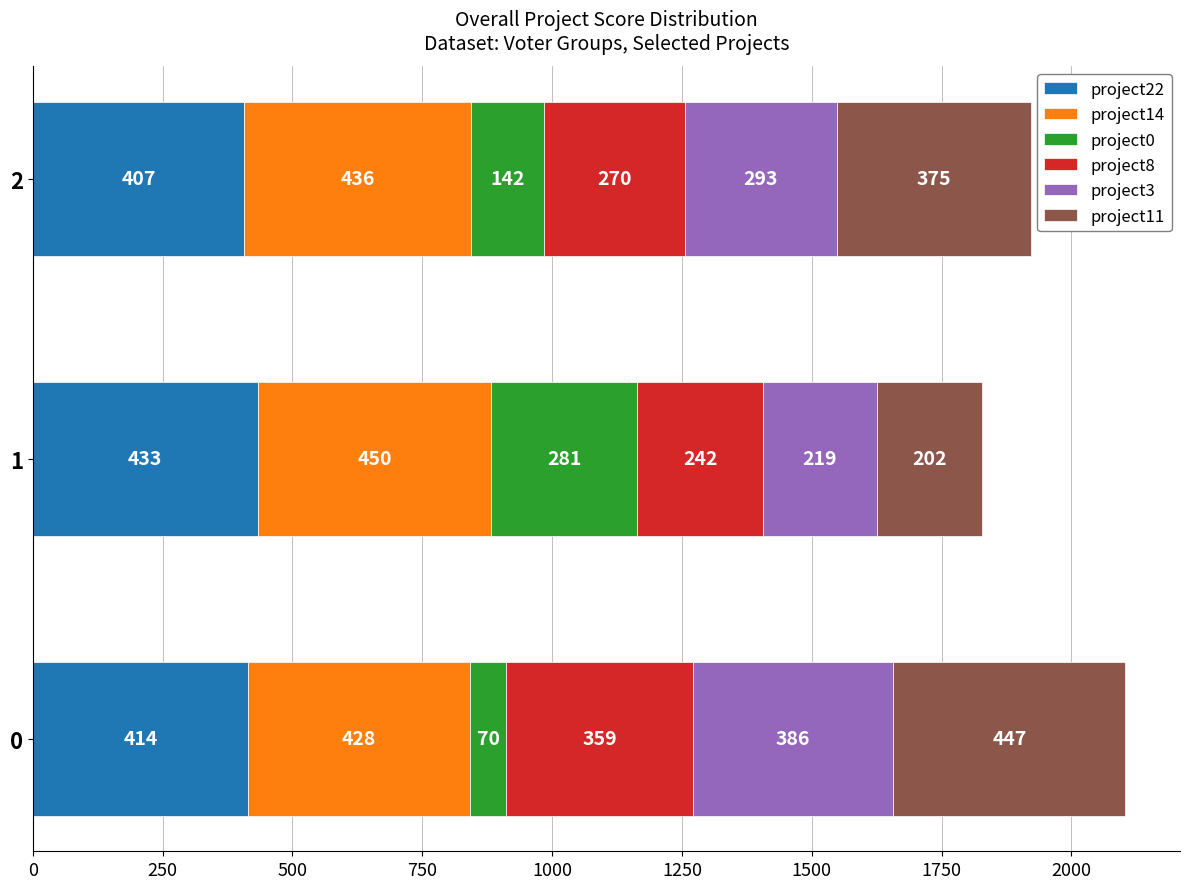

What is the total value across all series at 2?

1923